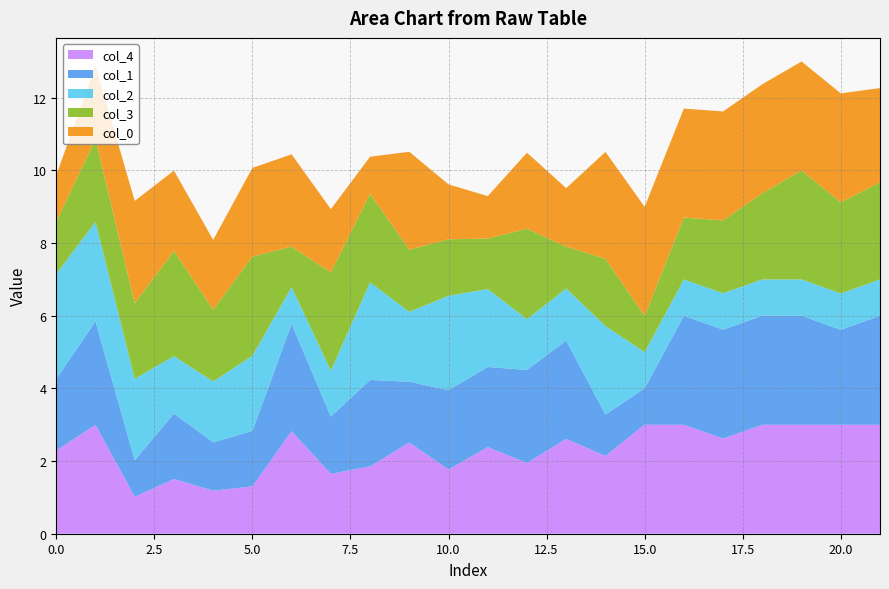

Reading left to right, extract all data points from this chart.

0: 0=1.3	1=2.0	2=2.8	3=2.2	4=1.9	5=2.4	6=2.5	7=1.7	8=1.0	9=2.7	10=1.5	11=1.2	12=2.1	13=1.6	14=2.9	15=3.0	16=3.0	17=3.0	18=3.0	19=3.0	20=3.0	21=2.6
1: 0=2.0	1=2.8	2=1.0	3=1.8	4=1.3	5=1.5	6=3.0	7=1.6	8=2.4	9=1.7	10=2.2	11=2.2	12=2.6	13=2.7	14=1.1	15=1.0	16=3.0	17=3.0	18=3.0	19=3.0	20=2.6	21=3.0
2: 0=2.9	1=2.7	2=2.2	3=1.6	4=1.7	5=2.1	6=1.0	7=1.3	8=2.7	9=1.9	10=2.6	11=2.1	12=1.4	13=1.4	14=2.4	15=1.0	16=1.0	17=1.0	18=1.0	19=1.0	20=1.0	21=1.0
3: 0=1.4	1=2.3	2=2.1	3=2.9	4=2.0	5=2.7	6=1.1	7=2.7	8=2.4	9=1.7	10=1.6	11=1.4	12=2.5	13=1.2	14=1.9	15=1.0	16=1.7	17=2.0	18=2.4	19=3.0	20=2.5	21=2.7
4: 0=2.3	1=3.0	2=1.0	3=1.5	4=1.2	5=1.3	6=2.8	7=1.6	8=1.9	9=2.5	10=1.8	11=2.4	12=1.9	13=2.6	14=2.1	15=3.0	16=3.0	17=2.6	18=3.0	19=3.0	20=3.0	21=3.0